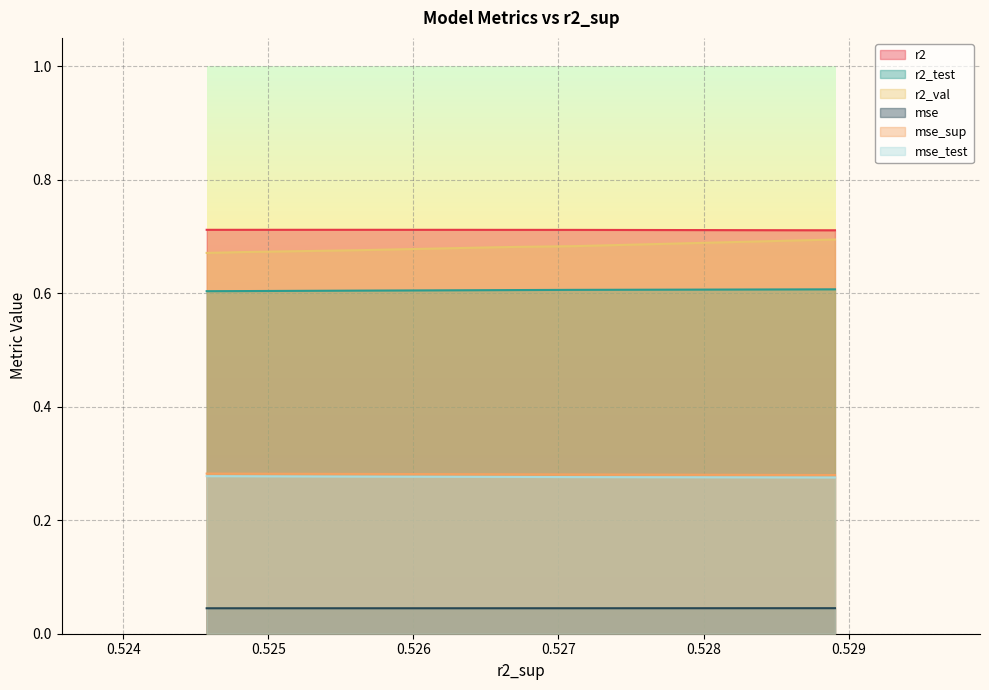

What is the difference between the highest and lowest values at 9?

0.7